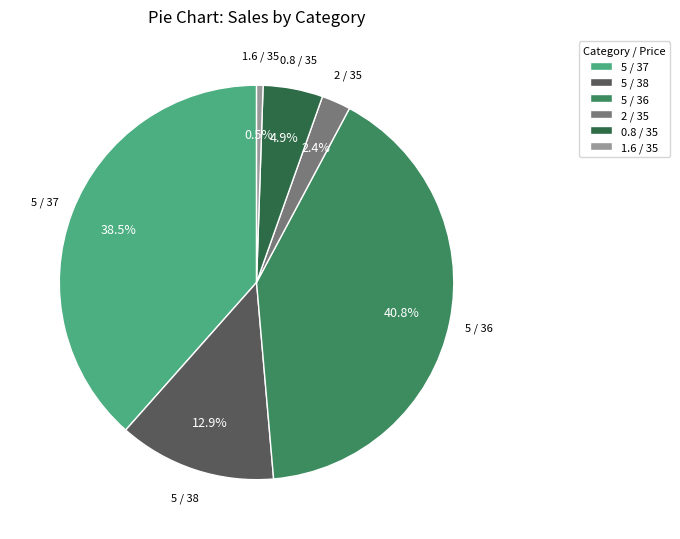

Which slice is the smallest?

1.6 / 35